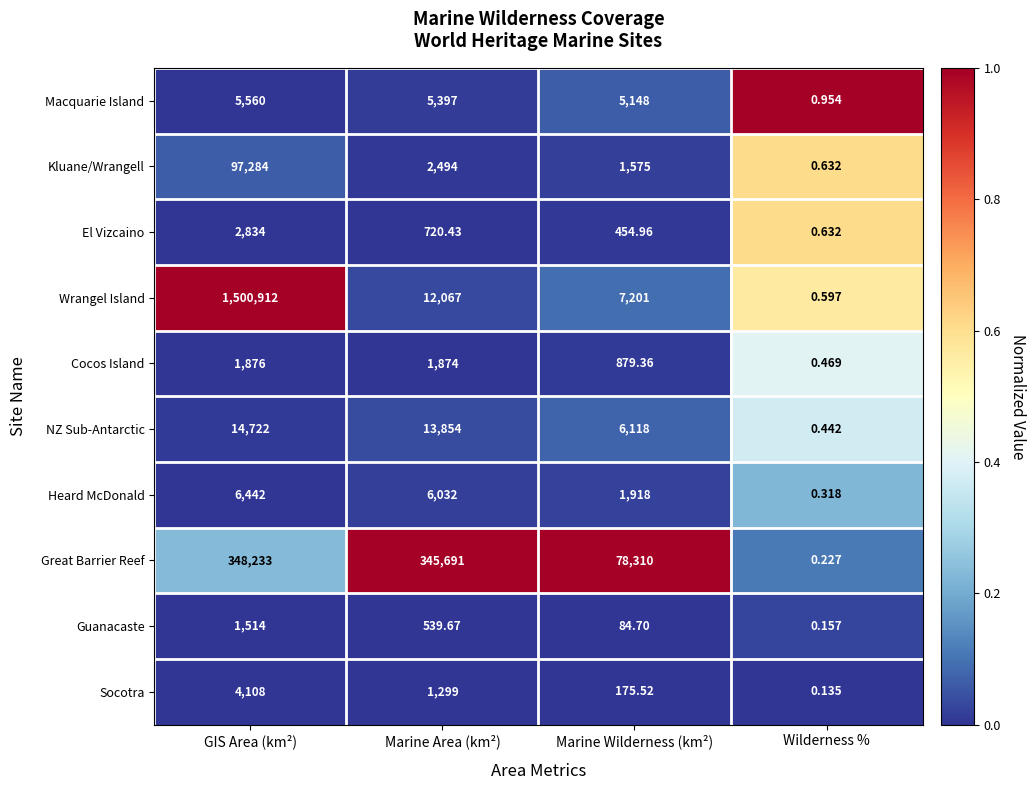

At which category does the chart reach its peak across all series?

GIS Area (km²)